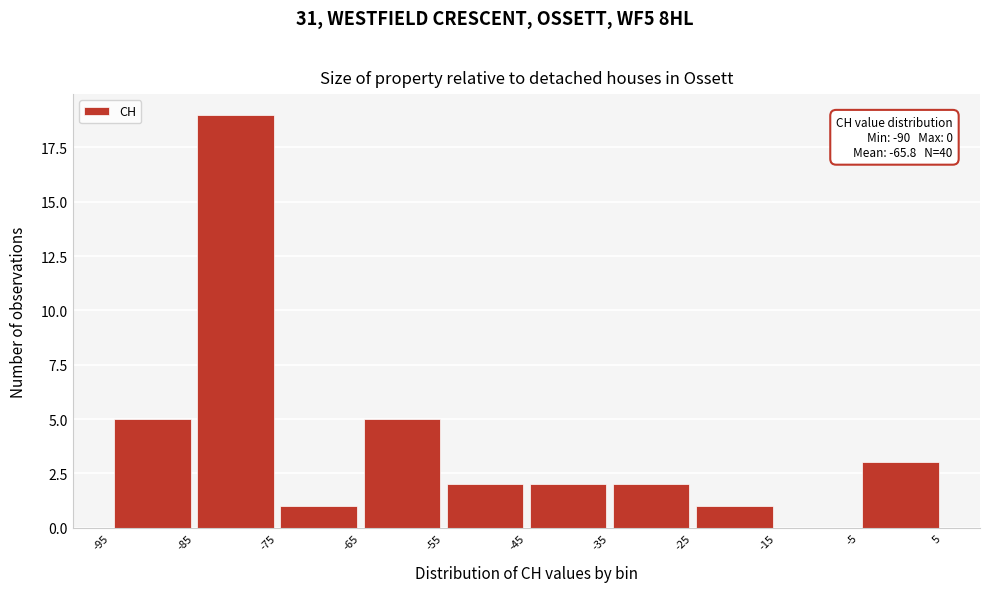

Over which range of the x-axis is the bar tallest?

-85 to -75